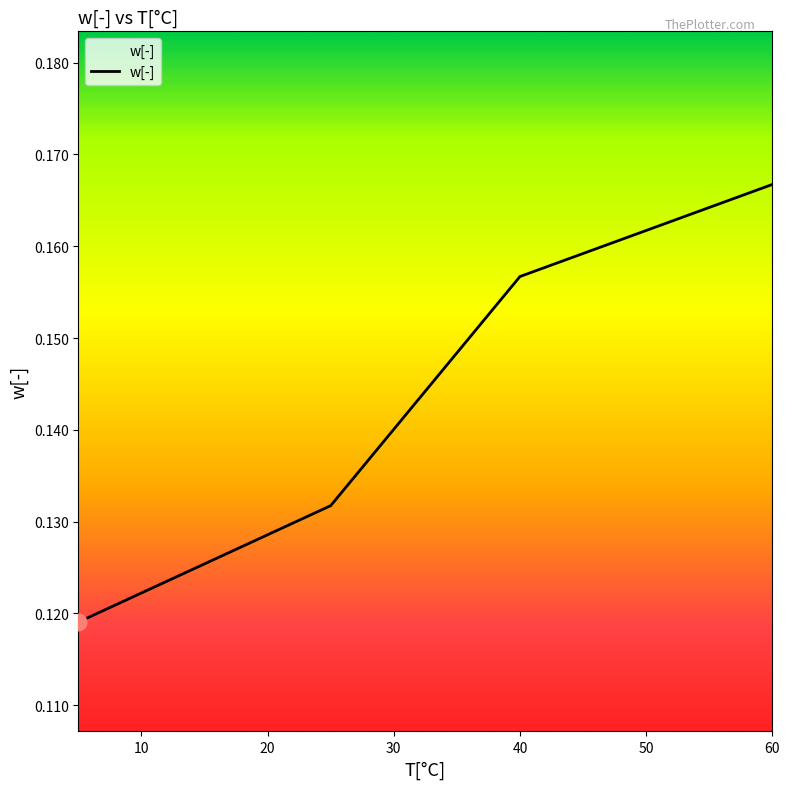

What is the sum of all values?

0.6